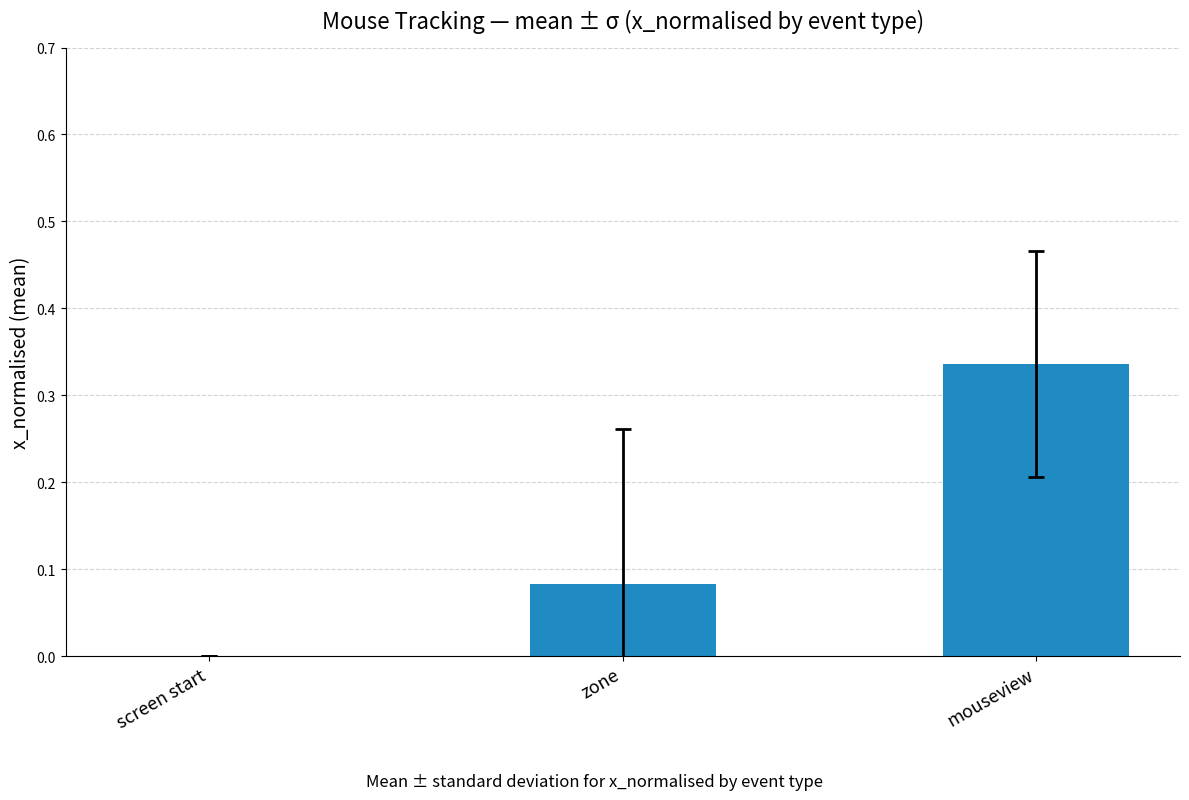

At which category does the chart reach its peak across all series?

mouseview